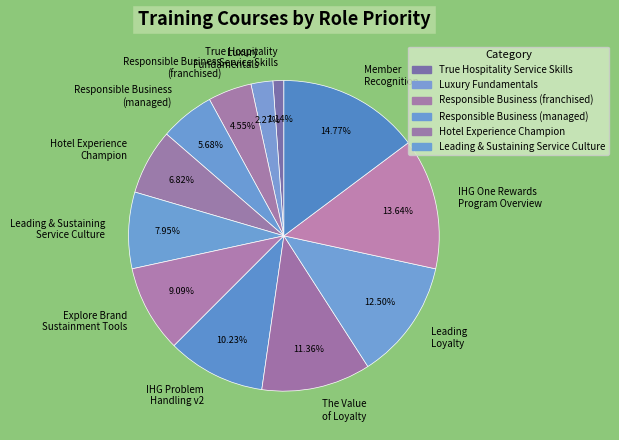

Which slice is the largest?

Member Recognition